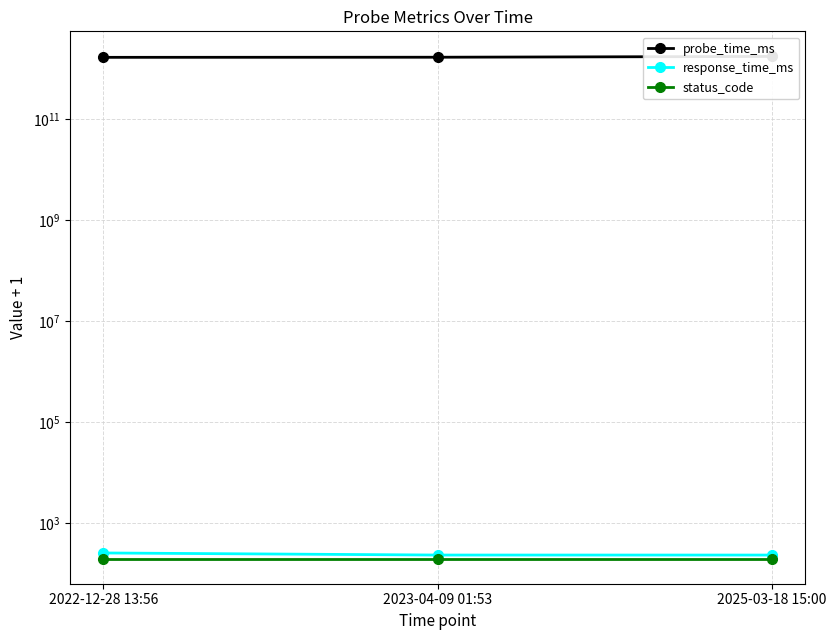

Reading right to left, extract all data points from this chart.

probe_time_ms: 2025-03-18 15:00=1742310000001.0	2023-04-09 01:53=1681005223007.0	2022-12-28 13:56=1672235811504.0
response_time_ms: 2025-03-18 15:00=236.3	2023-04-09 01:53=236.5	2022-12-28 13:56=260.0
status_code: 2025-03-18 15:00=201.0	2023-04-09 01:53=201.0	2022-12-28 13:56=201.0